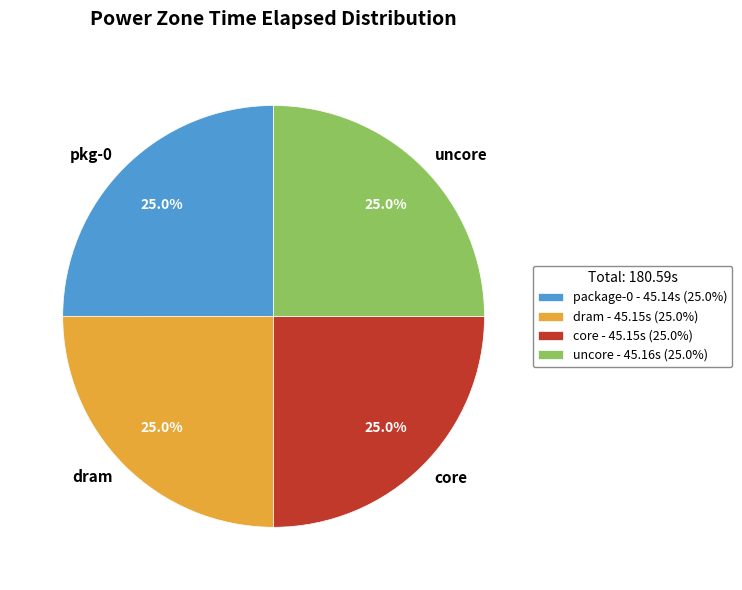

Is dram the majority of the pie?

No